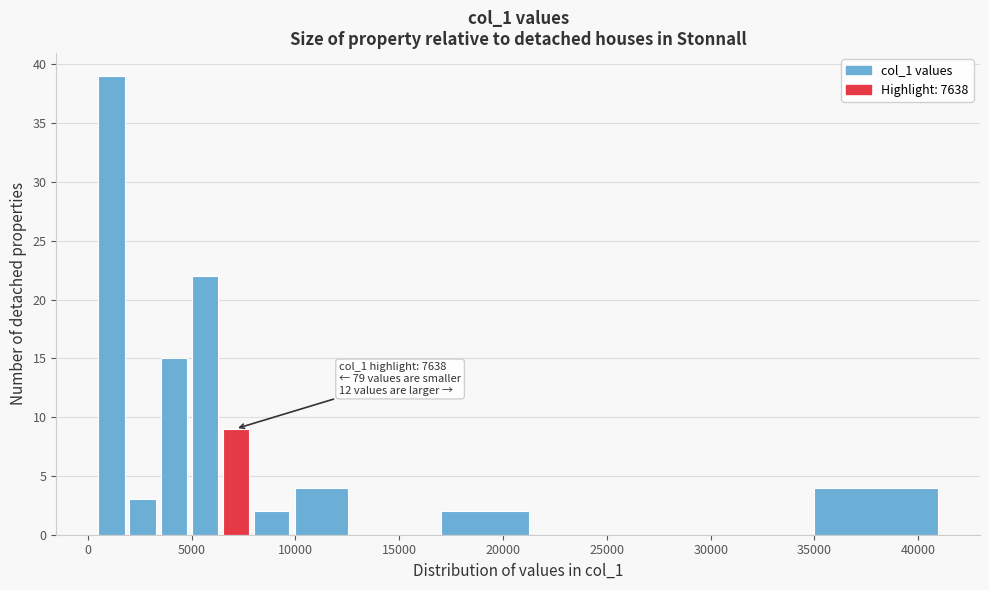

Read against the x-axis, roughly where is the centre of the tallest bar?

1000